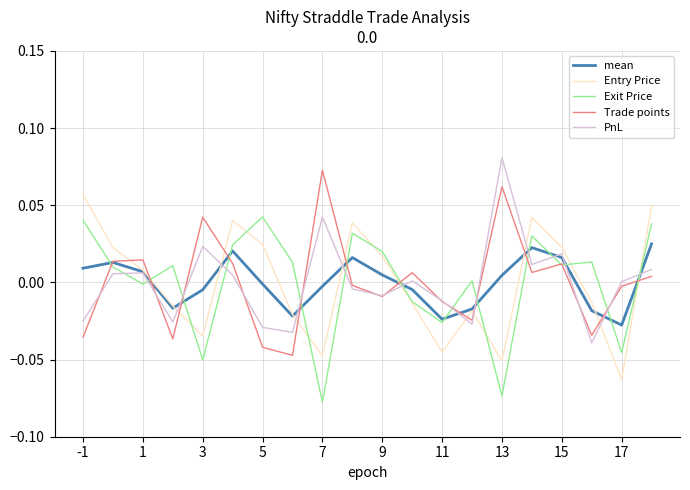

How many negative values does the Entry Price series have?

10